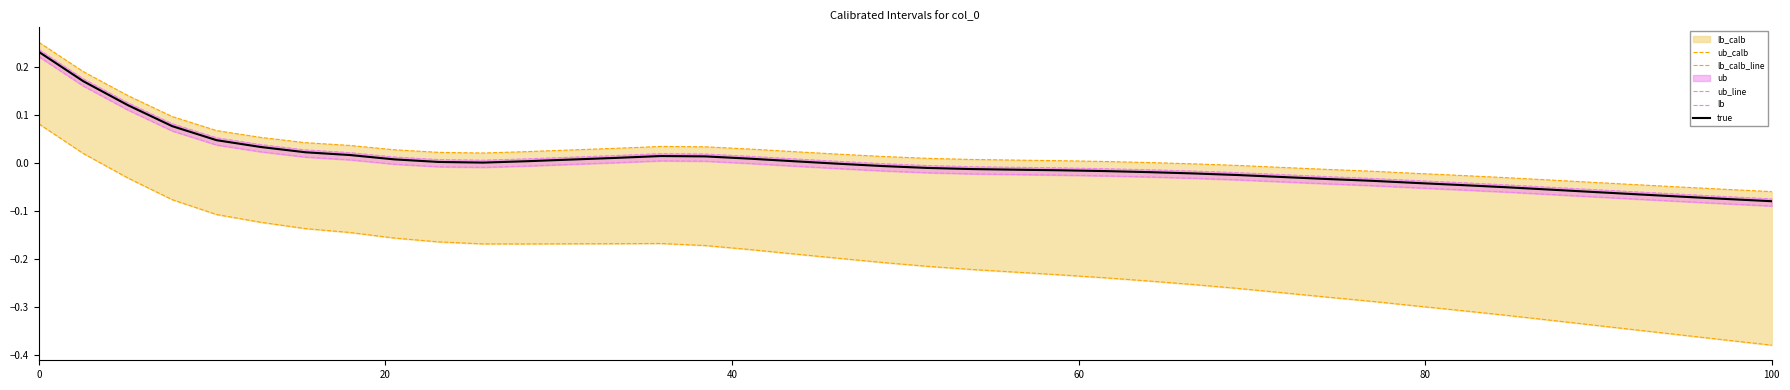

The value of lb at 0 is 0.2. True or false?

True